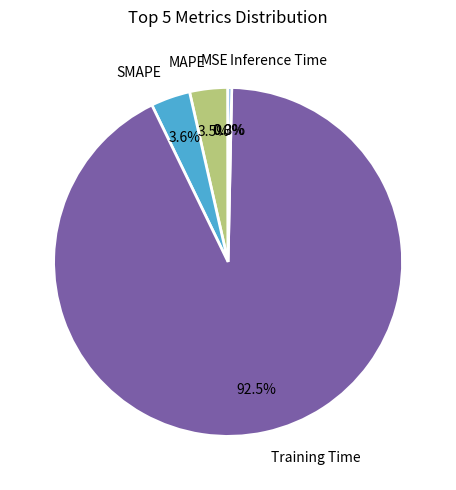

Which slice is the largest?

Training Time